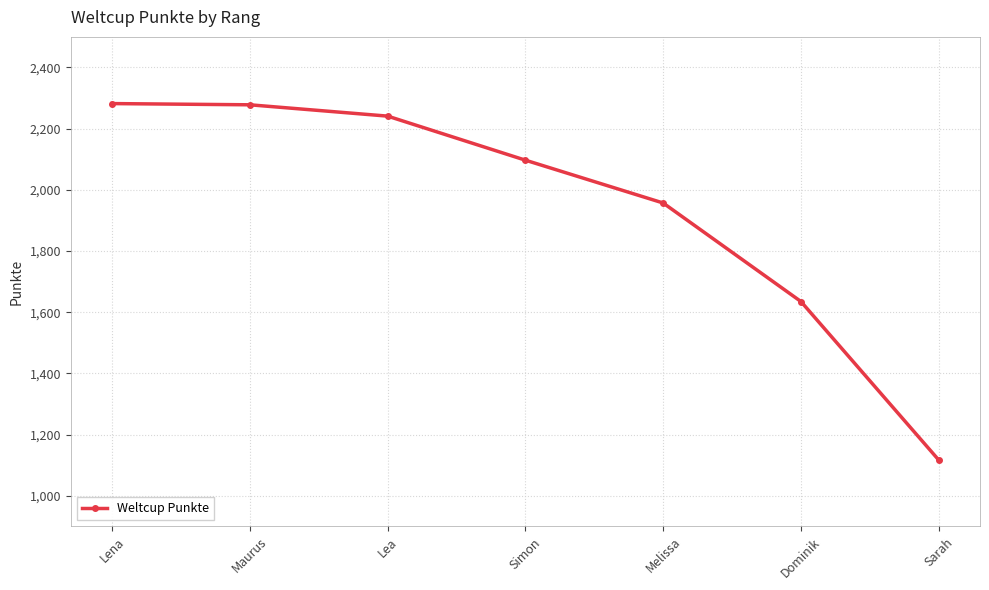

What is the difference between the second highest and minimum values?

1161